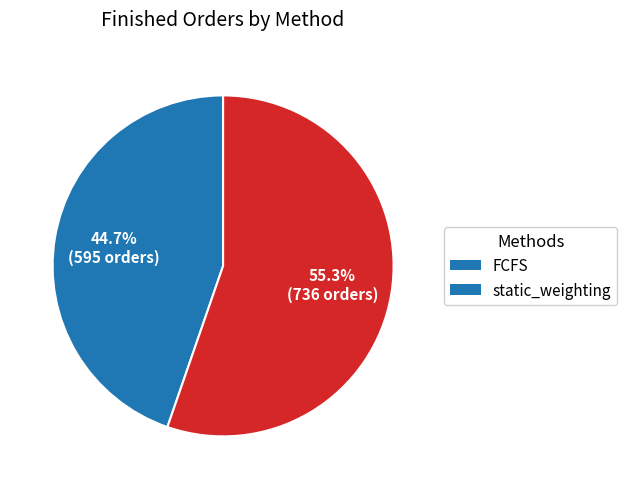

What is the smallest slice in the pie chart?

FCFS